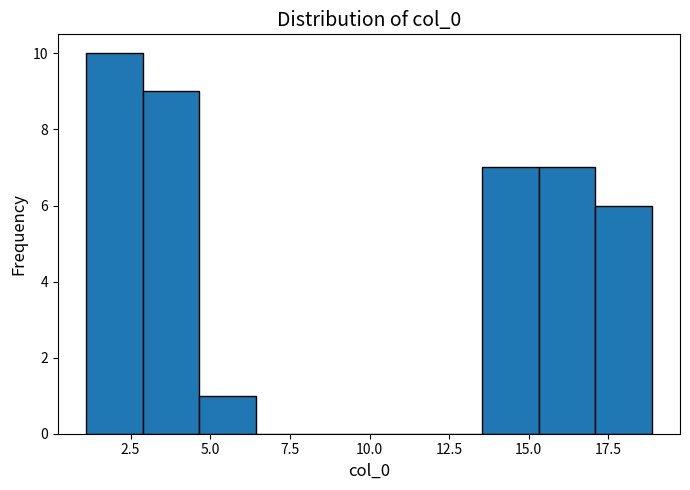

Around what value on the x-axis is the tallest bar? Give the approximate position of its centre, as read against the axis.

2.0